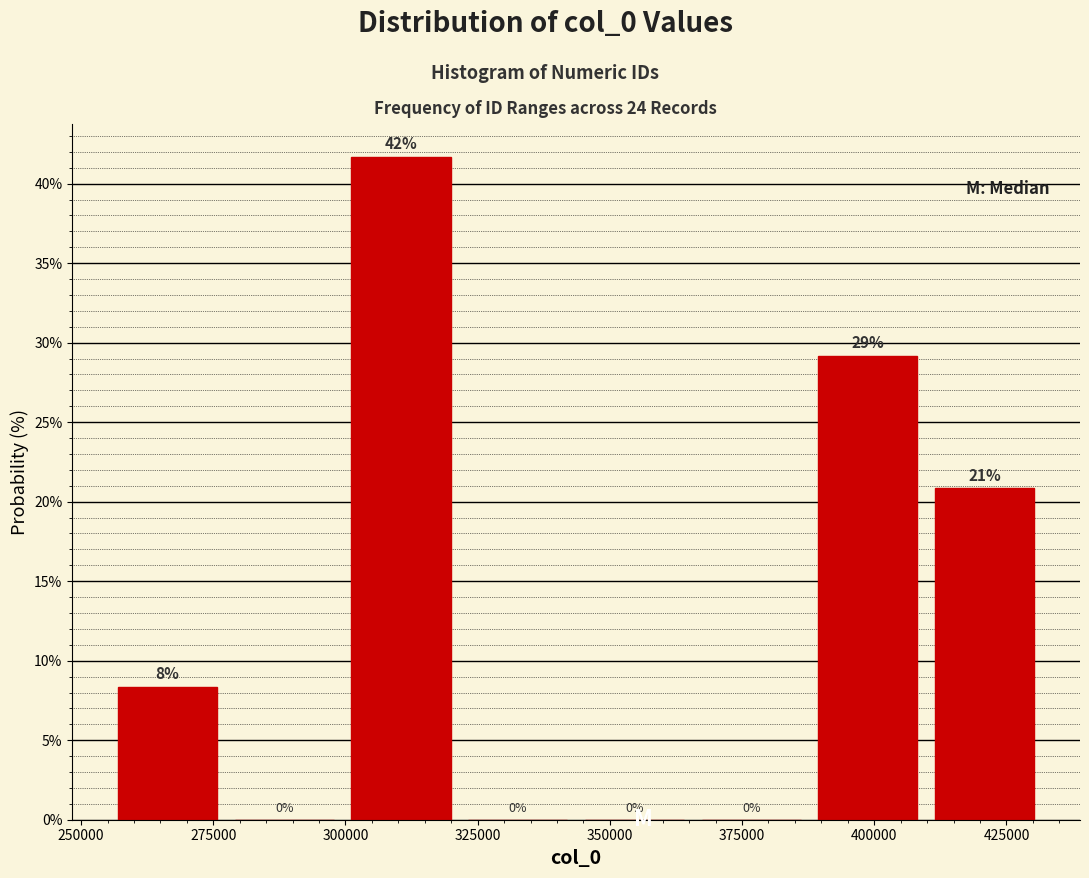

Which range on the x-axis has the tallest bar?

300000 to 325000